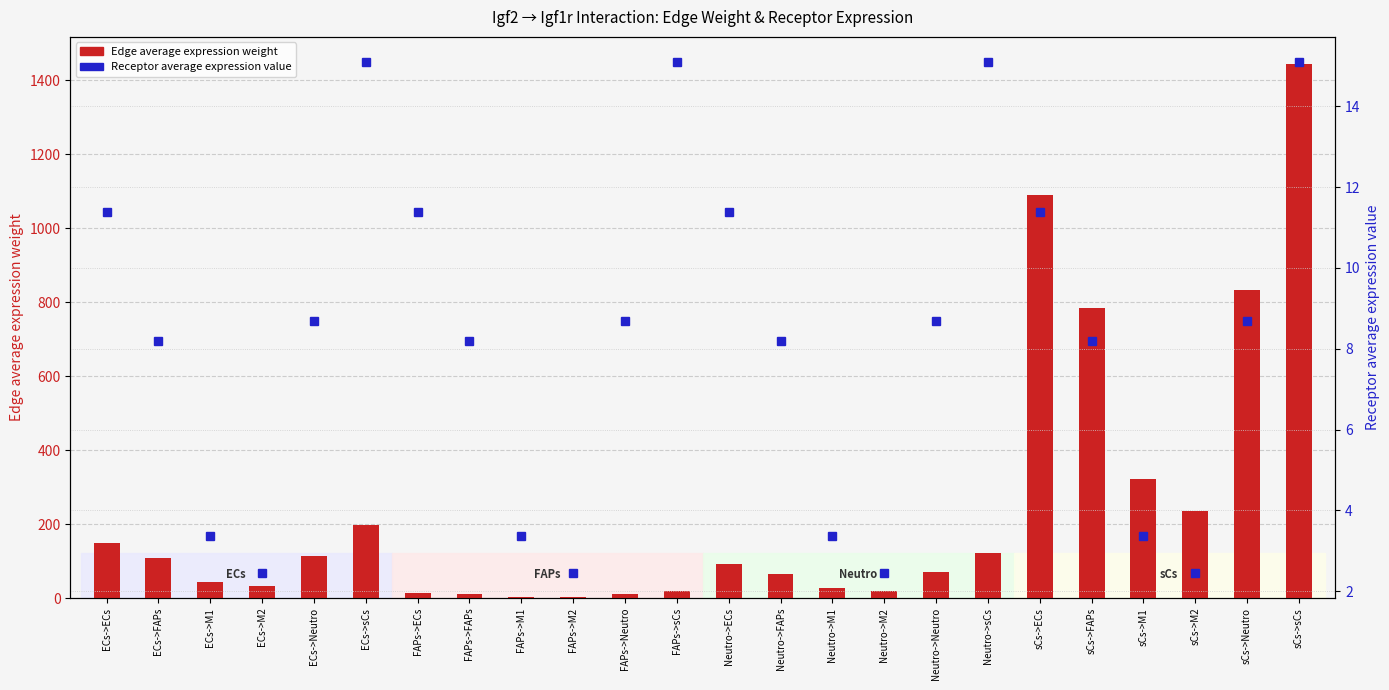

At how many categories does at least one series exceed 70?

13